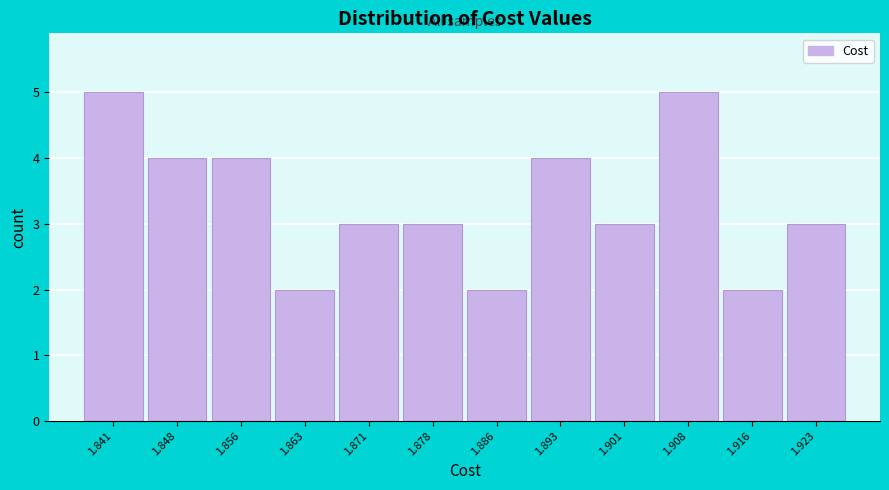

Reading left to right, what are all the values shown in this chart?

5	4	4	2	3	3	2	4	3	5	2	3